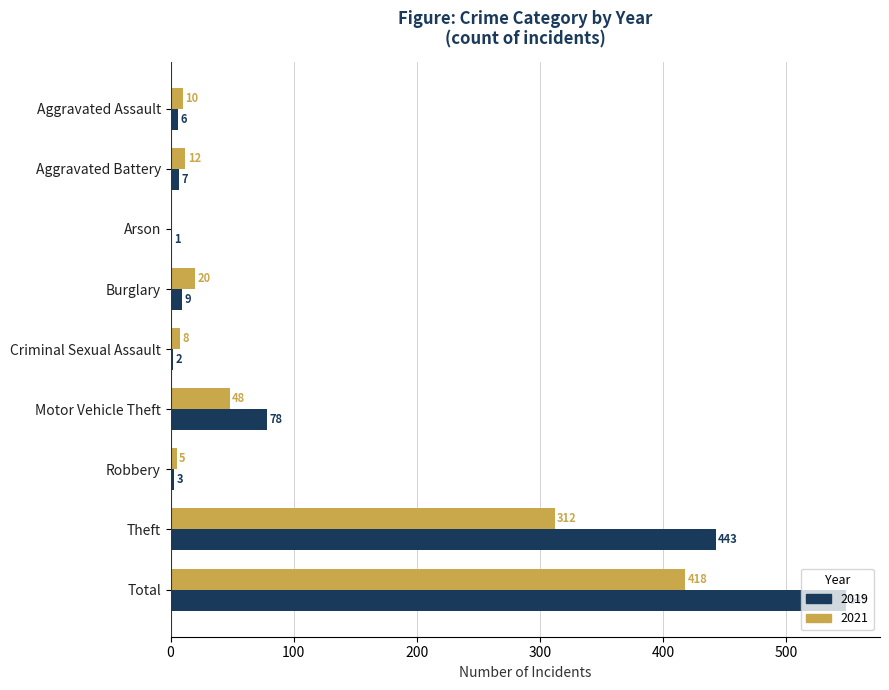

The 2019 series shows 7 at Aggravated Battery. True or false?

True